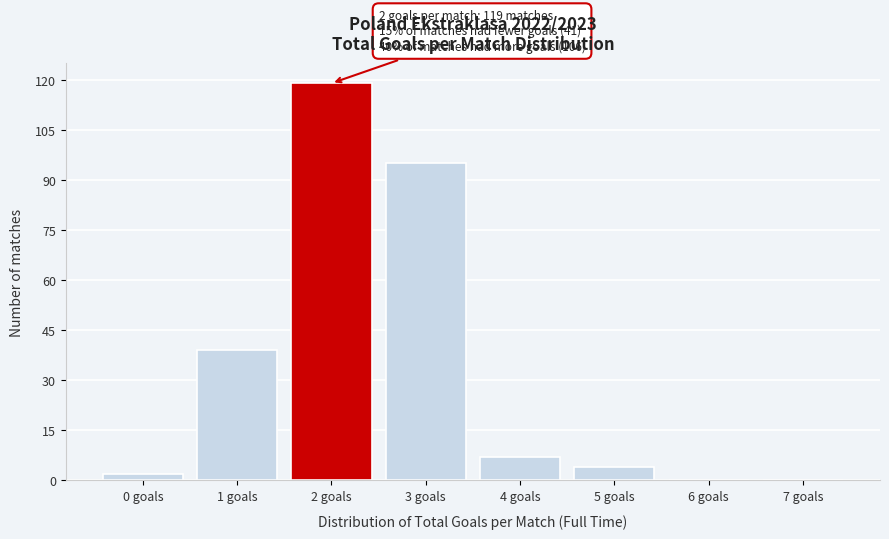

Where is the data nearest to the value 59?

1 goals